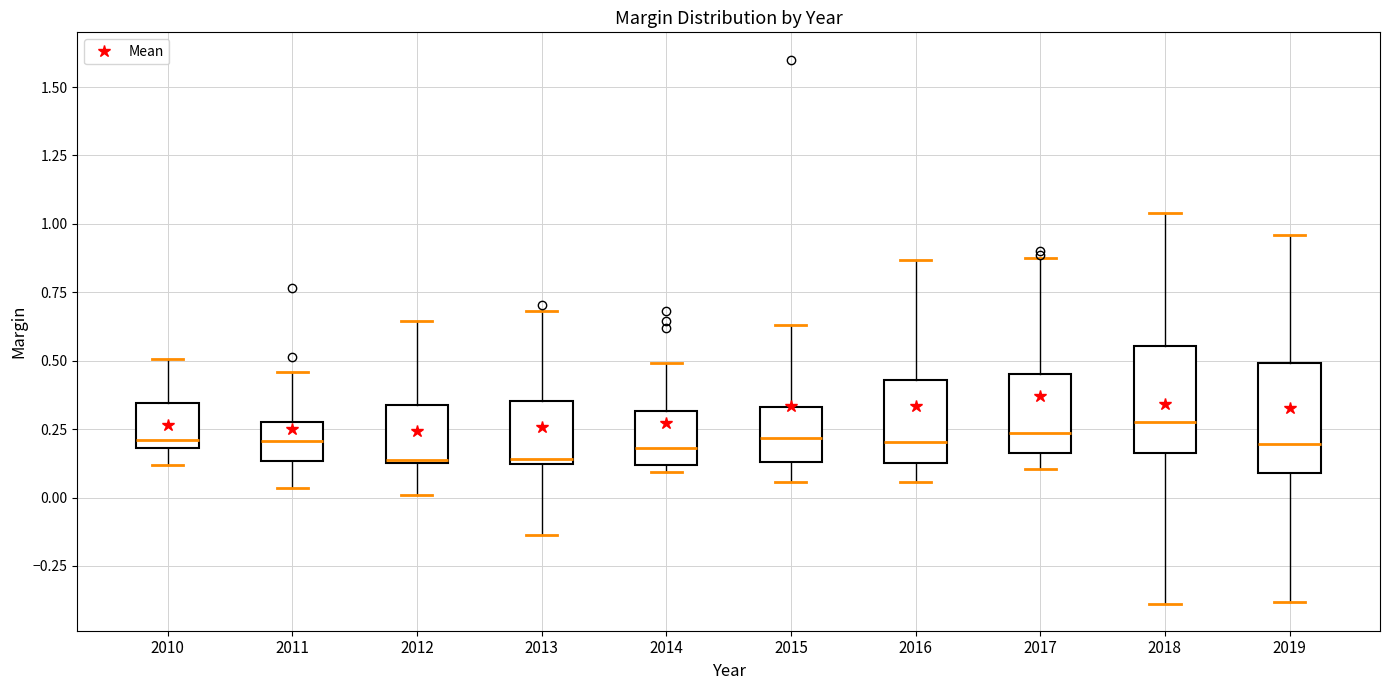

Reading left to right, transcribe this box plot: for each box, give where its median line is, the range the box spans, and where its two whiskers end, as read against the y-axis. The values are not printed on the chart, so give them approximately, as read against the axis.

2010: median 0.20 (just above the box's lower edge), box 0.20 to 0.35, whiskers 0.10 to 0.50
2011: median 0.20, box 0.15 to 0.25, whiskers 0.05 to 0.45
2012: median 0.15, box 0.15 to 0.35, whiskers 0.00 to 0.65
2013: median 0.15, box 0.10 to 0.35, whiskers -0.15 to 0.70
2014: median 0.20, box 0.10 to 0.30, whiskers 0.10 (just below the box's lower edge) to 0.50
2015: median 0.20, box 0.15 to 0.35, whiskers 0.05 to 0.65
2016: median 0.20, box 0.15 to 0.45, whiskers 0.05 to 0.85
2017: median 0.25, box 0.15 to 0.45, whiskers 0.10 to 0.90
2018: median 0.30, box 0.15 to 0.55, whiskers -0.40 to 1.05
2019: median 0.20, box 0.10 to 0.50, whiskers -0.40 to 0.95